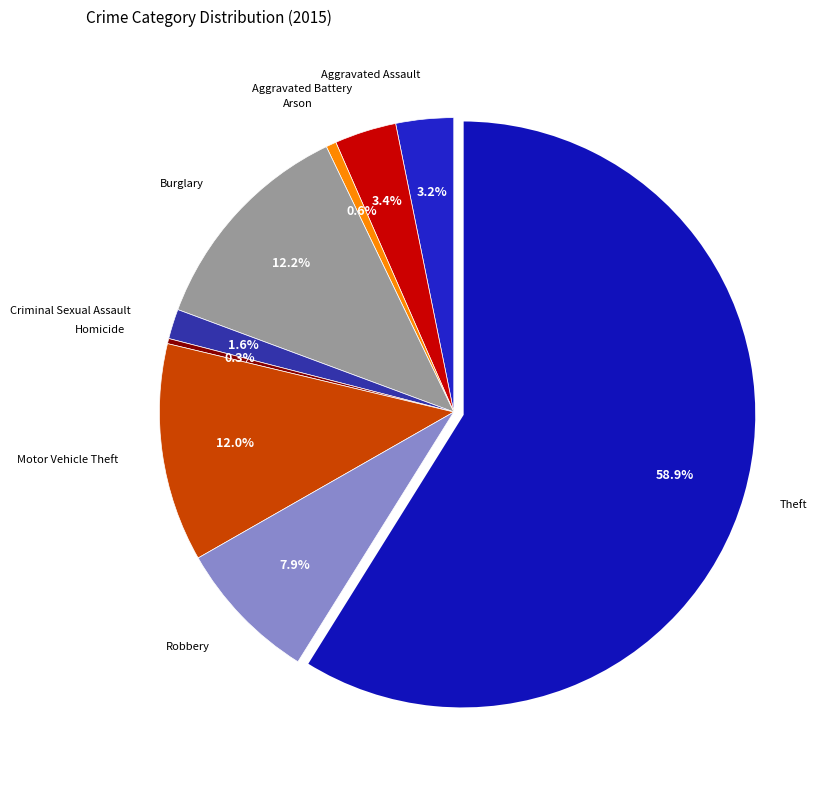

How many segments does this pie chart have?

9